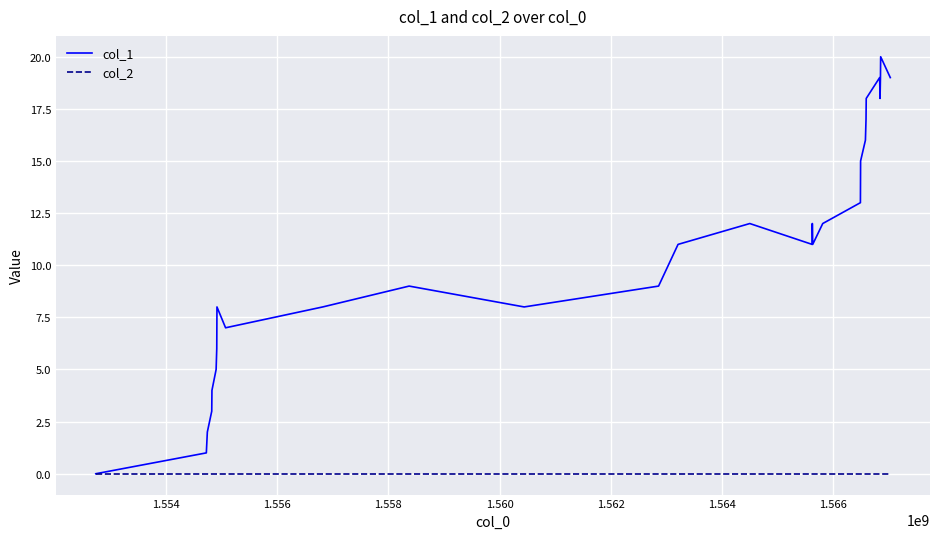

Which series has the widest spread of values?

col_1